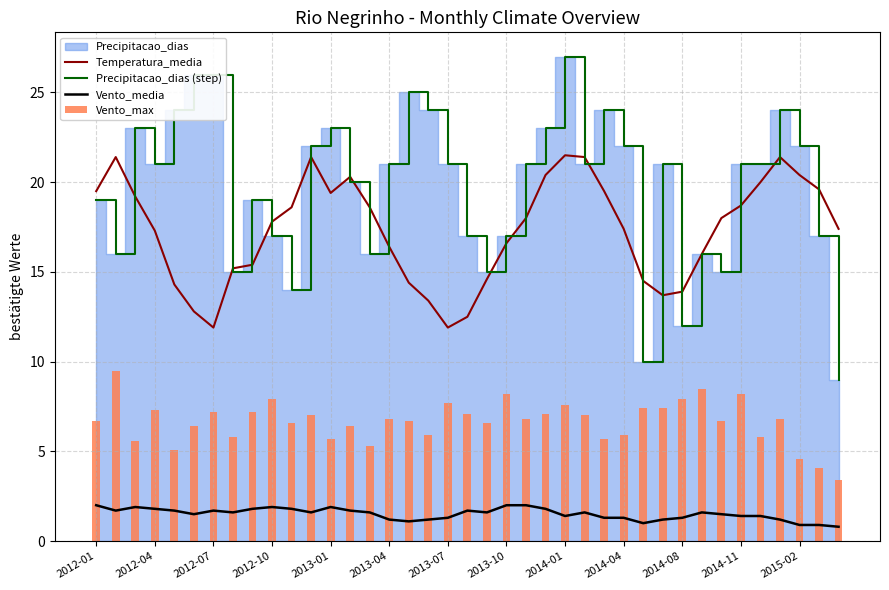

Which series has the largest total across all categories?

Precipitacao_dias (step)